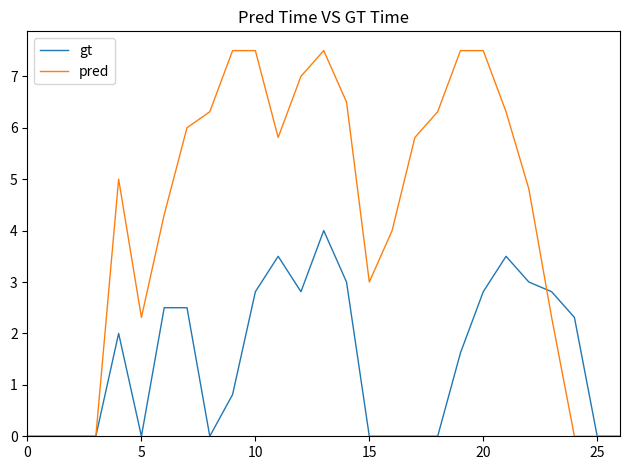

Reading left to right, list all the values displayed in this chart.

gt: 0.0	0.0	0.0	0.0	2.0	0.0	2.5	2.5	0.0	0.8	2.8	3.5	2.8	4.0	3.0	0.0	0.0	0.0	0.0	1.6	2.8	3.5	3.0	2.8	2.3	0.0	0.0
pred: 0.0	0.0	0.0	0.0	5.0	2.3	4.3	6.0	6.3	7.5	7.5	5.8	7.0	7.5	6.5	3.0	4.0	5.8	6.3	7.5	7.5	6.3	4.8	2.3	0.0	0.0	0.0